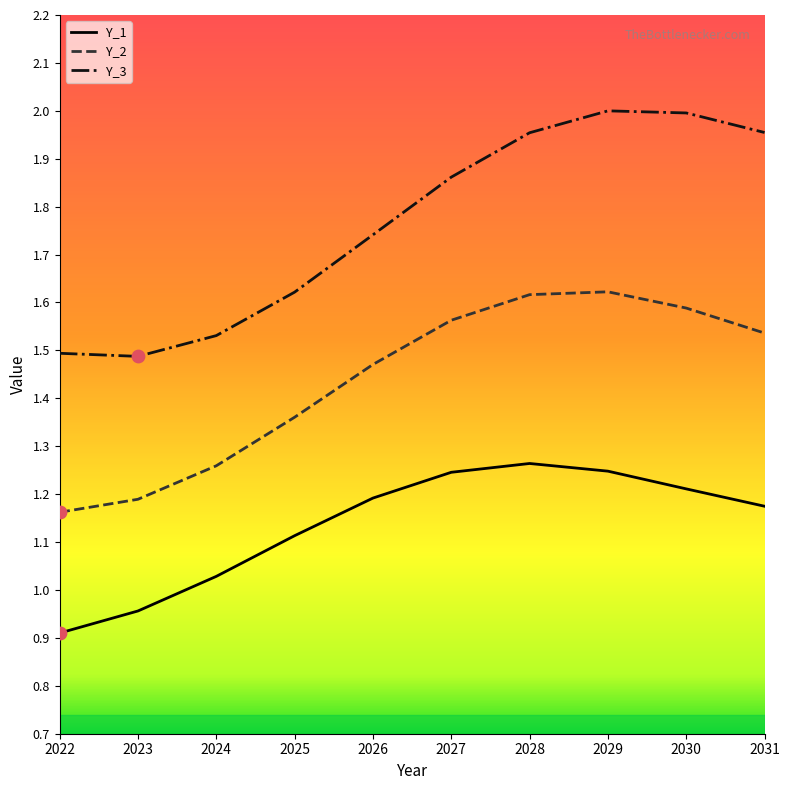

Which series reaches the maximum Y coordinate?

Y_3